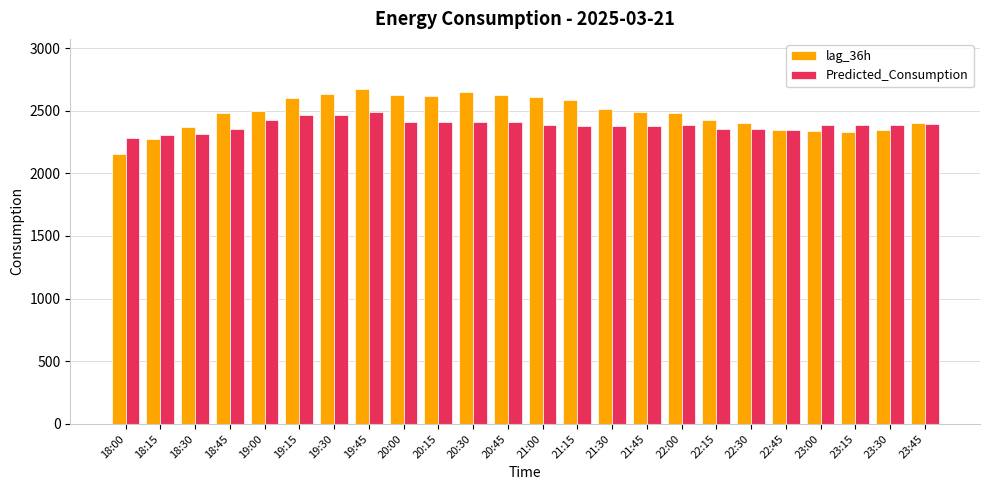

What position from the left is 19:30?

7